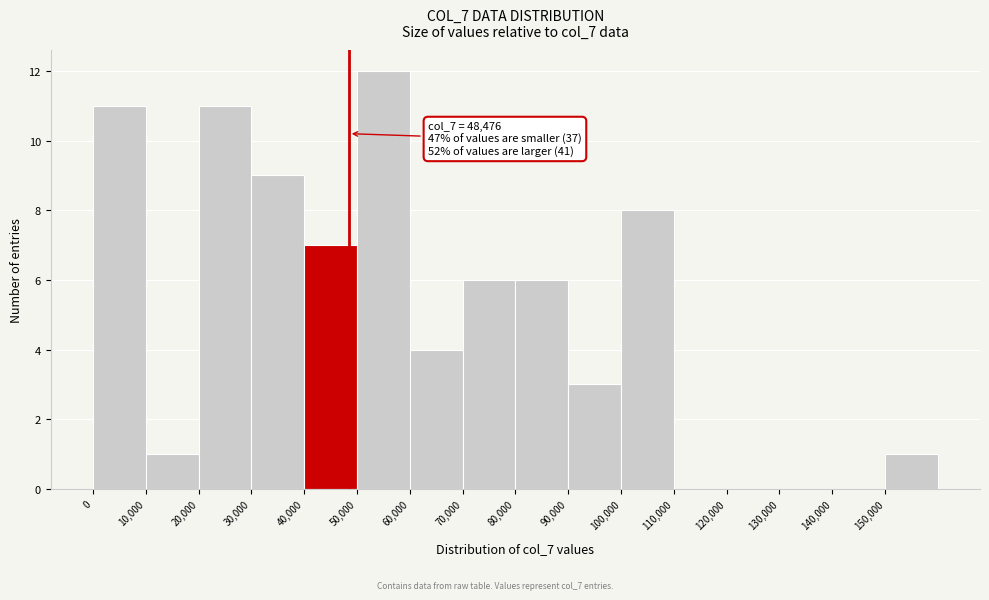

Which range on the x-axis has the tallest bar?

50000 to 60000